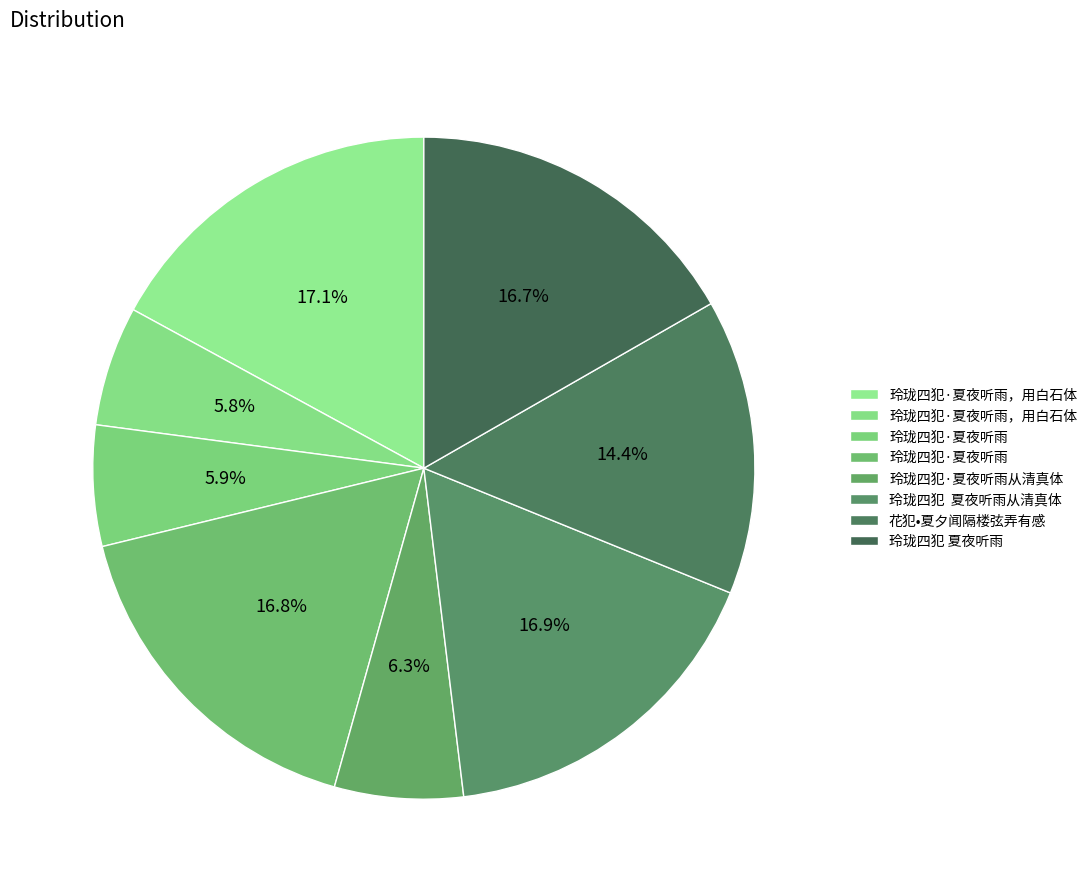

How many segments does this pie chart have?

8